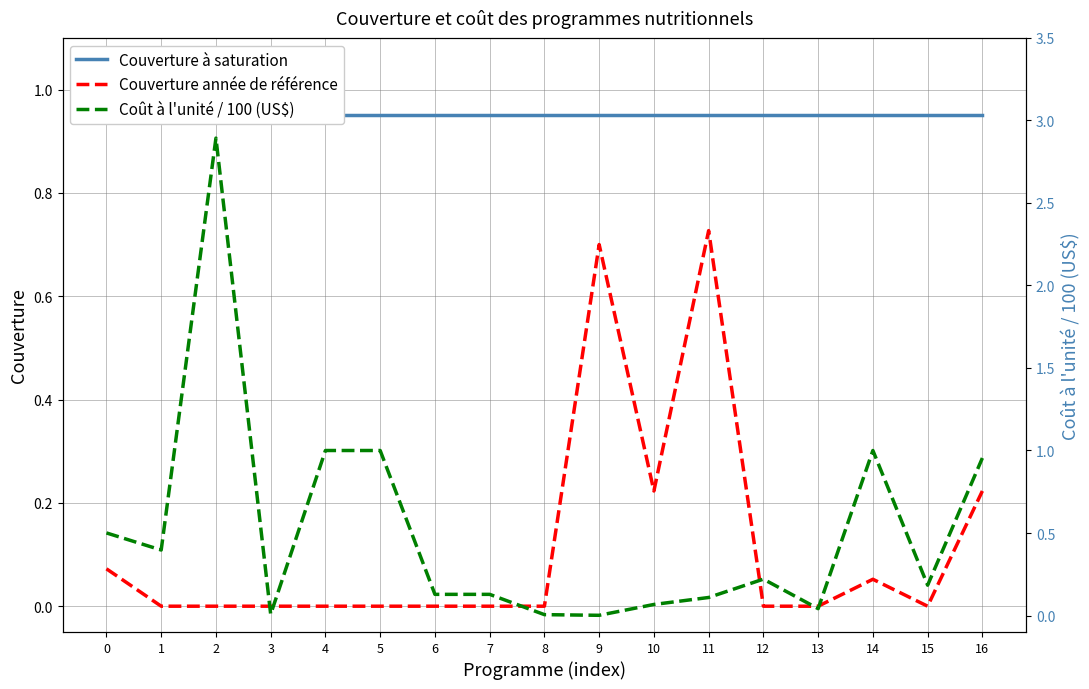

The Couverture année de référence series shows 0.0 at 15. True or false?

True